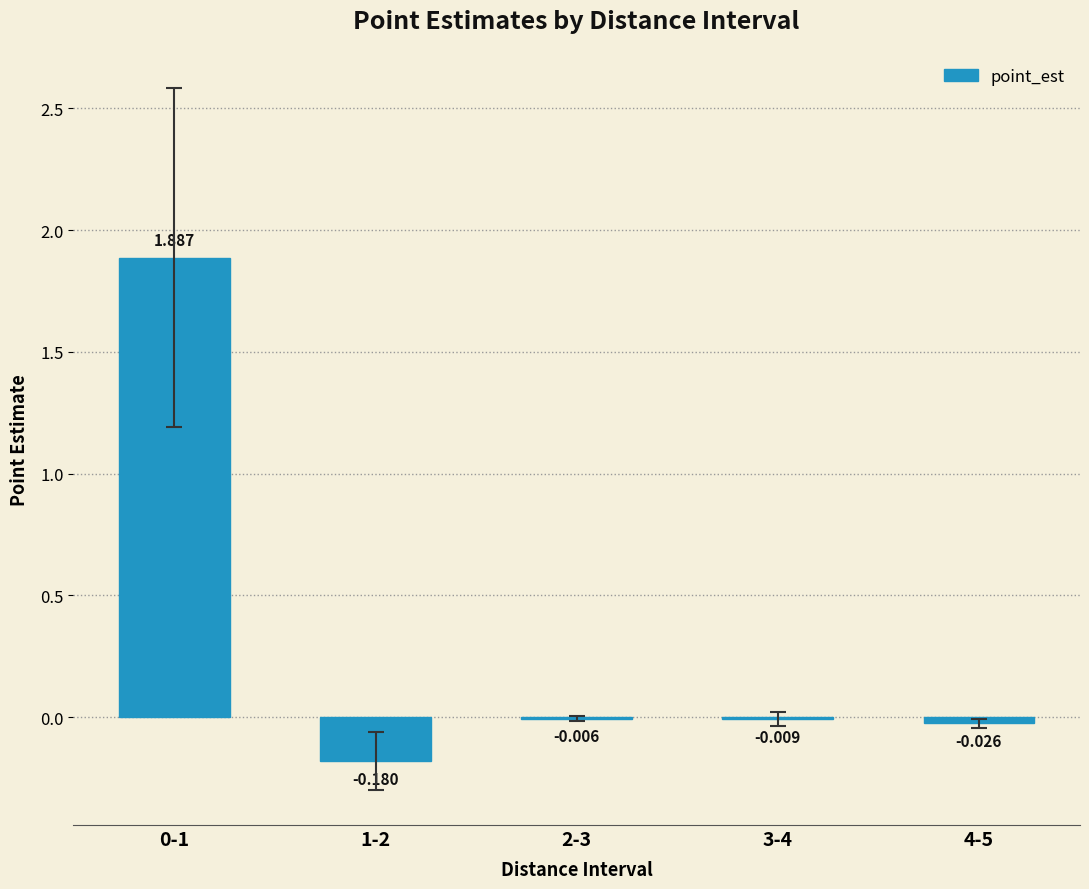

Reading right to left, list all the values displayed in this chart.

4-5=-0.0	3-4=-0.0	2-3=-0.0	1-2=-0.2	0-1=1.9